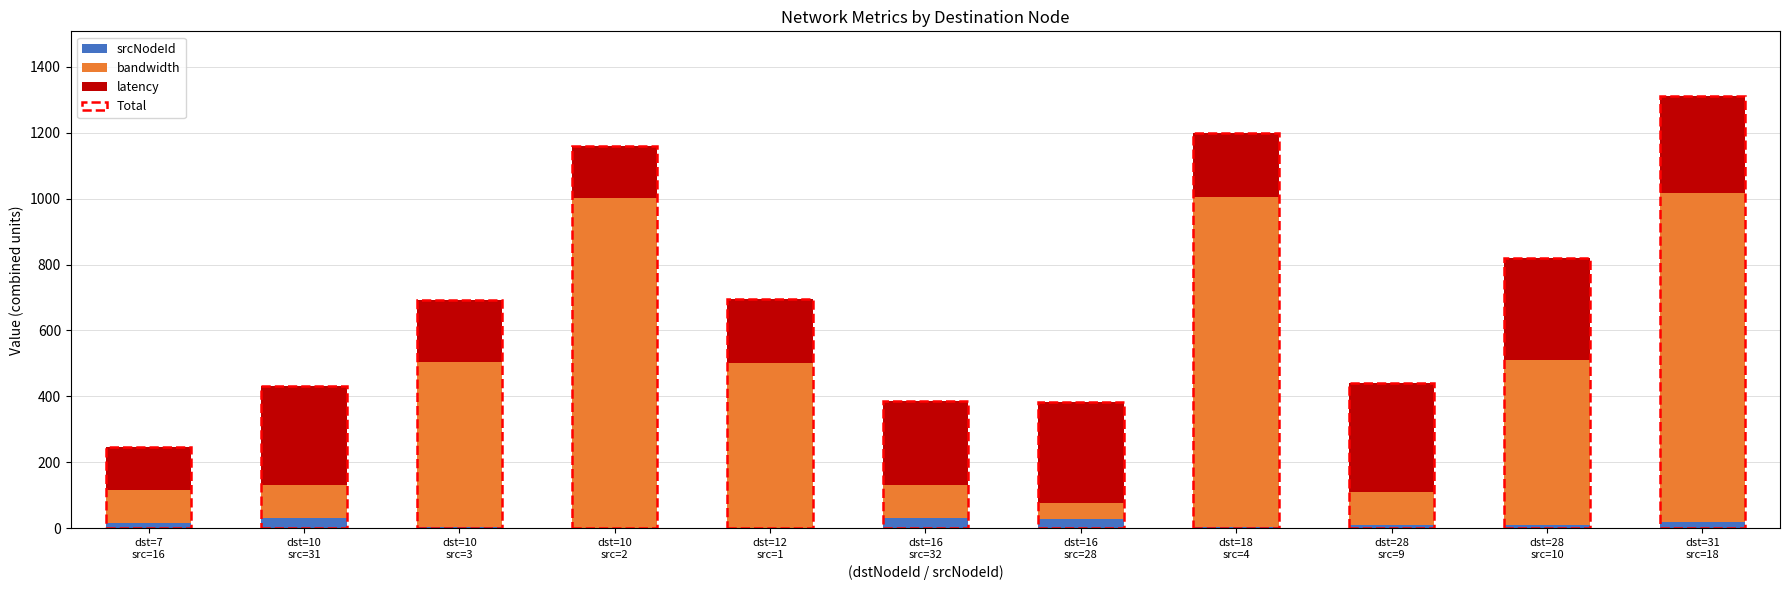

What is the maximum value for srcNodeId?

32.0